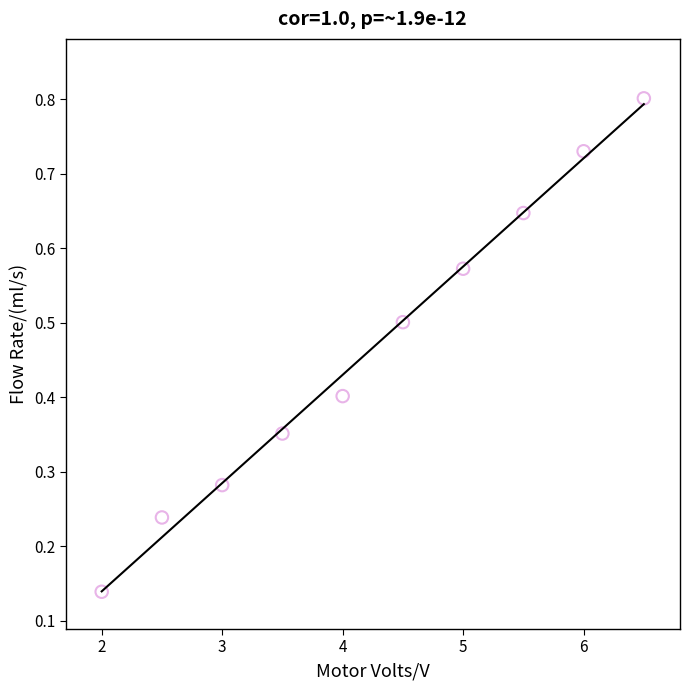

What is the average Y value?

0.5